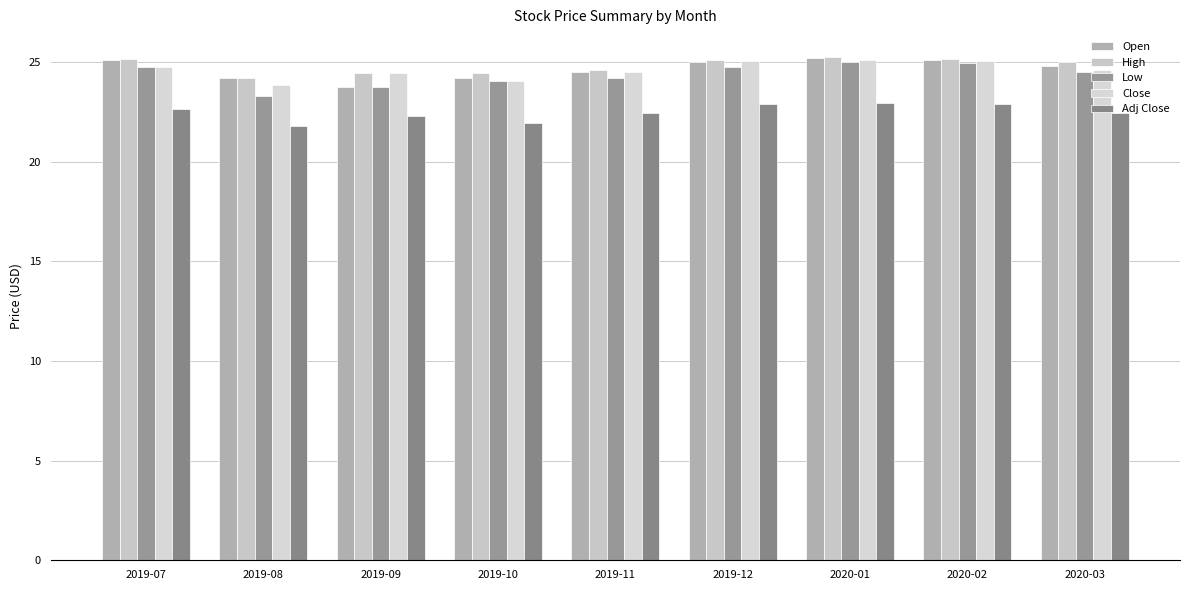

Which series has the largest total across all categories?

High